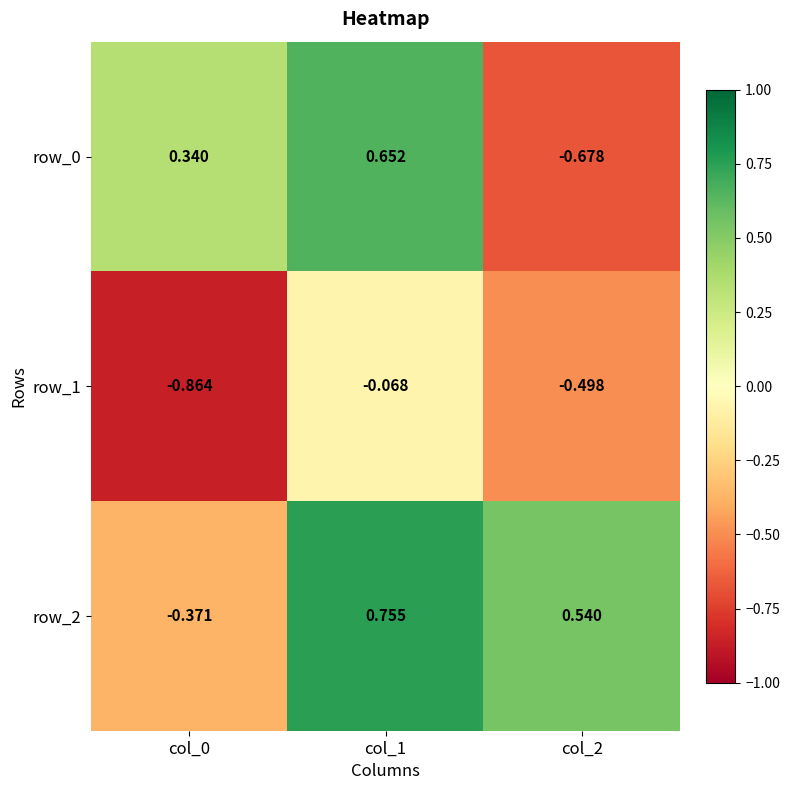

Is the value of row_0 at col_1 greater than the value of row_2 at col_2?

Yes